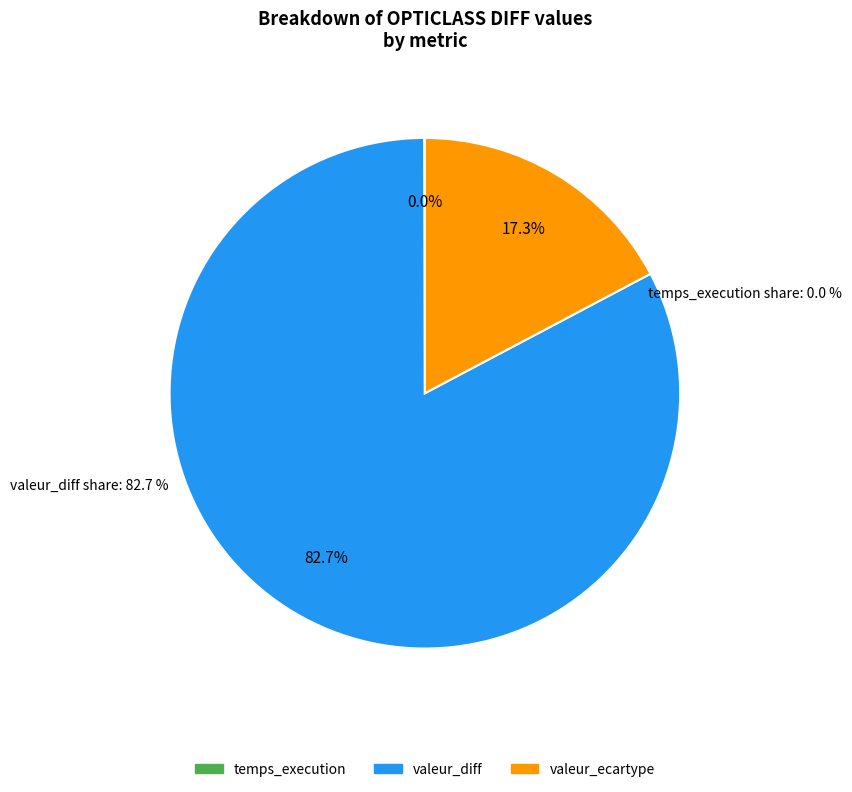

Between valeur_diff and valeur_ecartype, which is larger?

valeur_diff